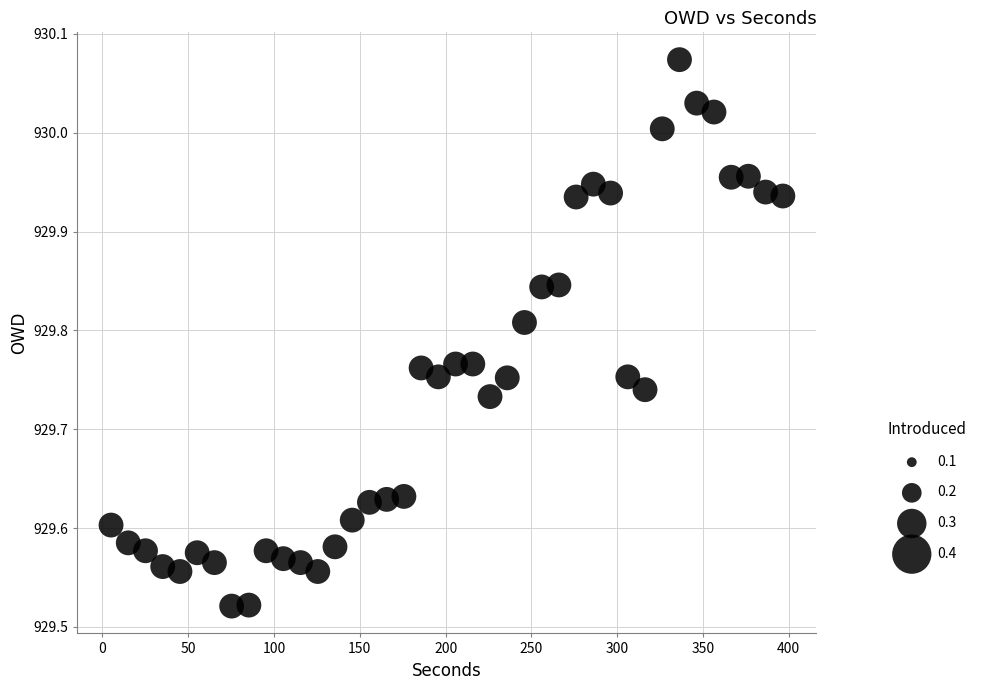

What is the range of Y values (max minus min)?

0.6